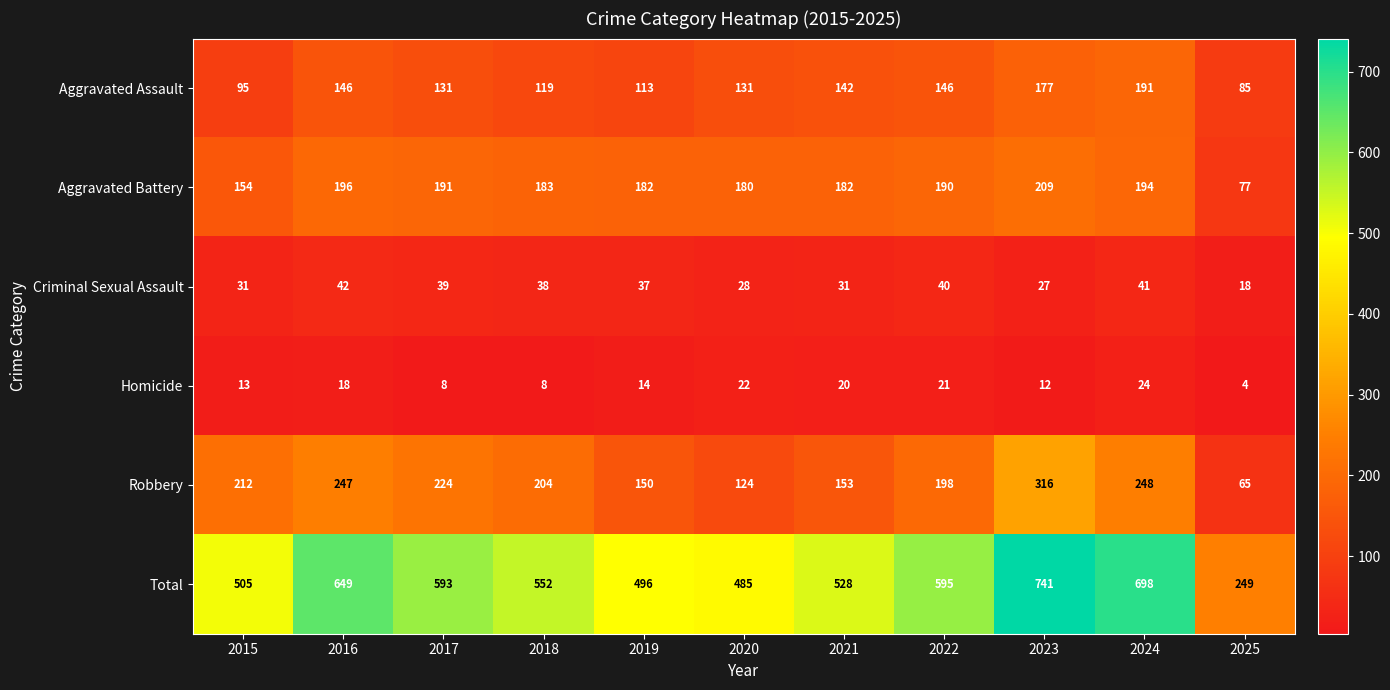

What is the maximum value for Robbery?

316